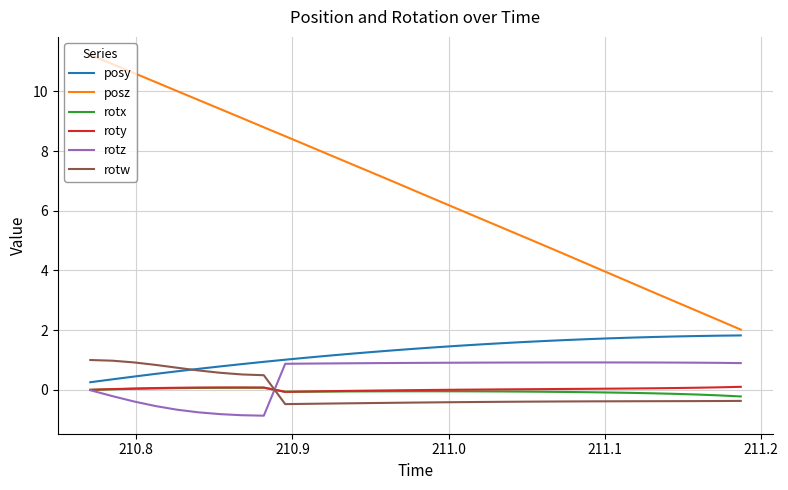

Which series has the widest spread of values?

posz